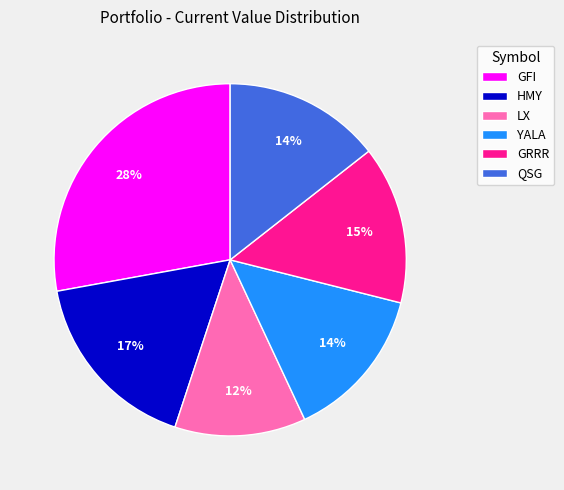

How many segments does this pie chart have?

6